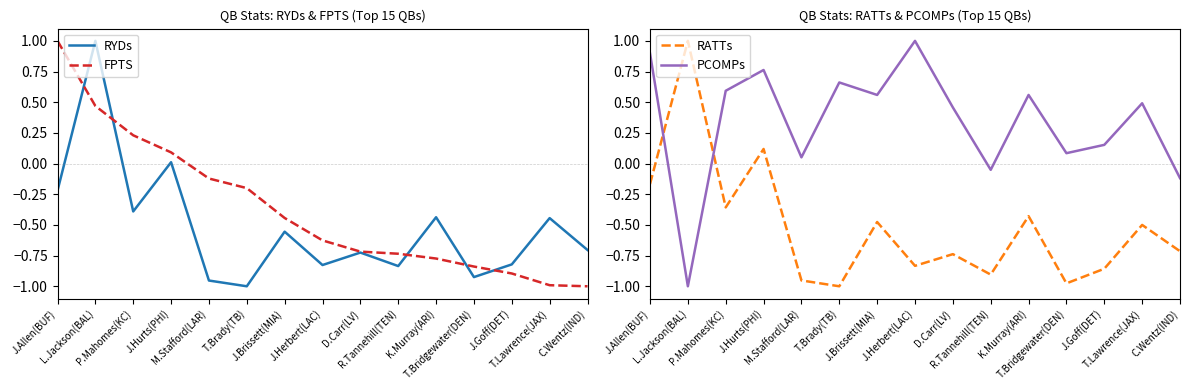

How many interior local peaks does the RATTs series have?

6